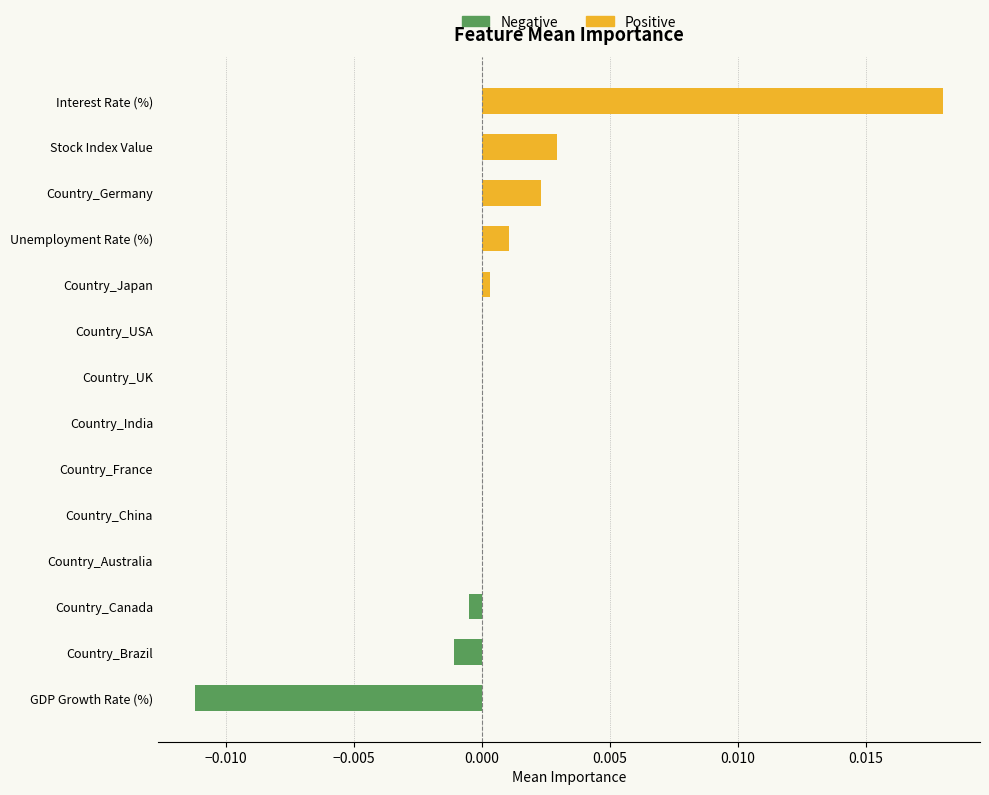

Which has a higher value, GDP Growth Rate (%) or Country_China?

Country_China